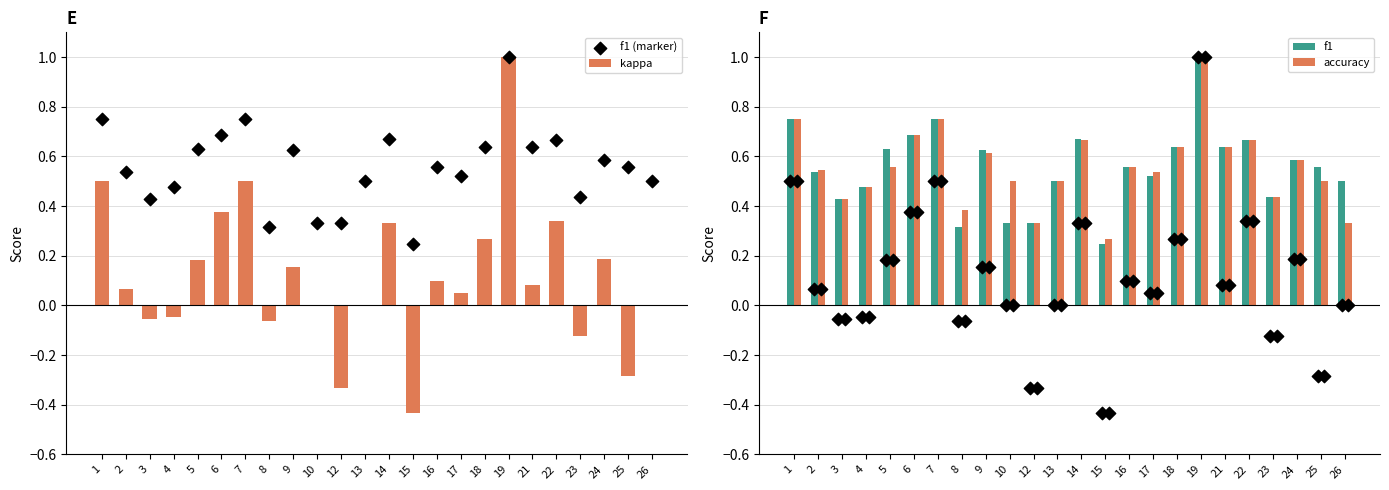

Which series contains the highest Y value?

kappa